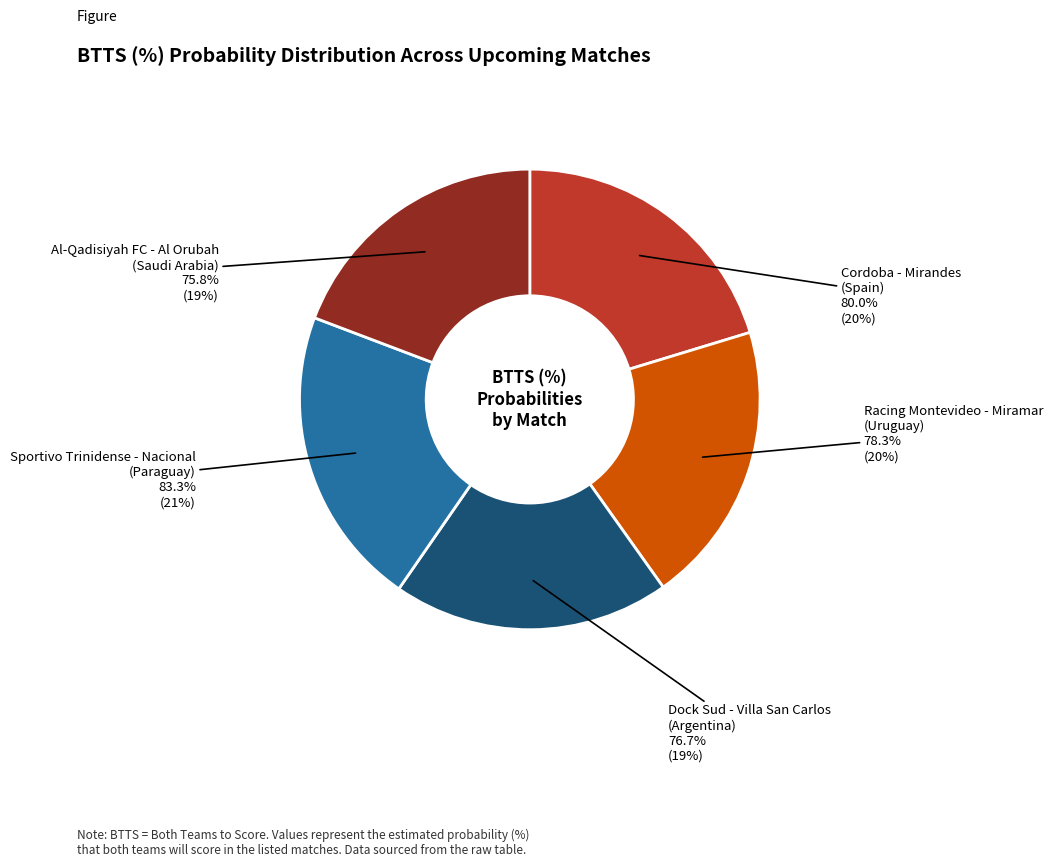

To the nearest percent, what is the combined percentage of Al-Qadisiyah FC - Al Orubah
(Saudi Arabia) and Sportivo Trinidense - Nacional
(Paraguay)?

40%